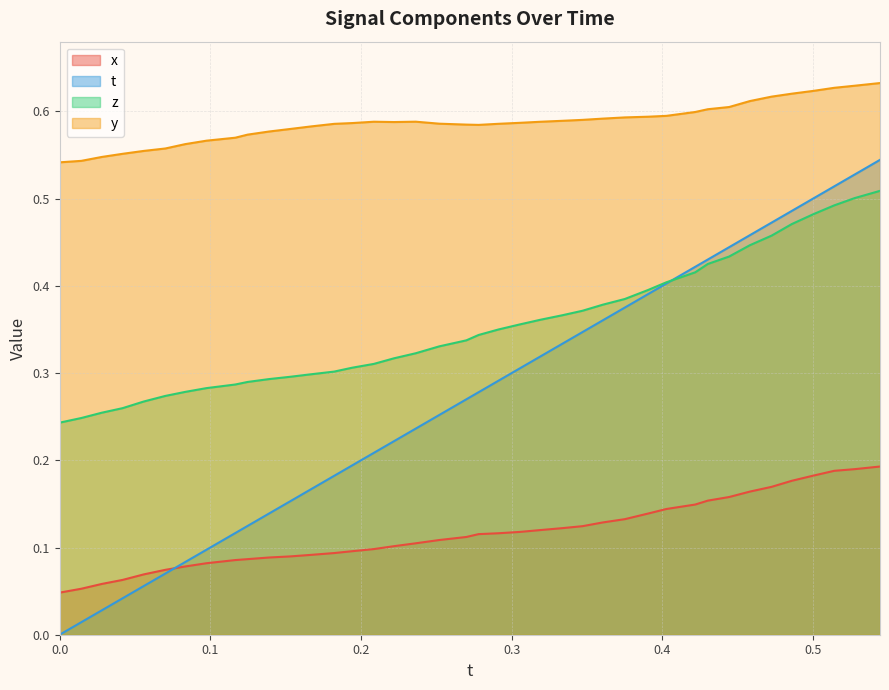

What is the greatest value displayed?

0.6